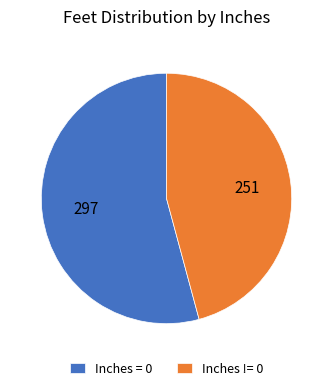

Between Inches = 0 and Inches != 0, which is larger?

Inches = 0